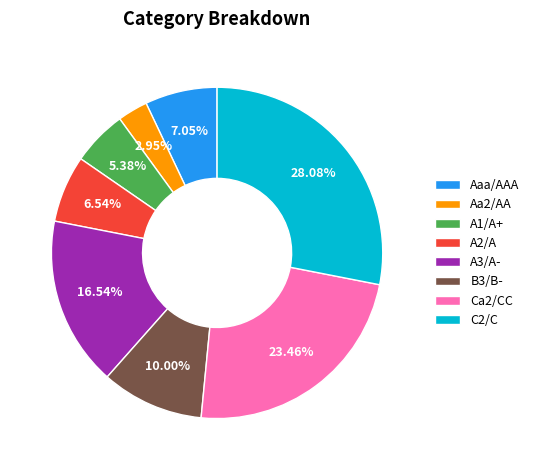

To the nearest percent, what percentage of the pie is Aaa/AAA?

7%